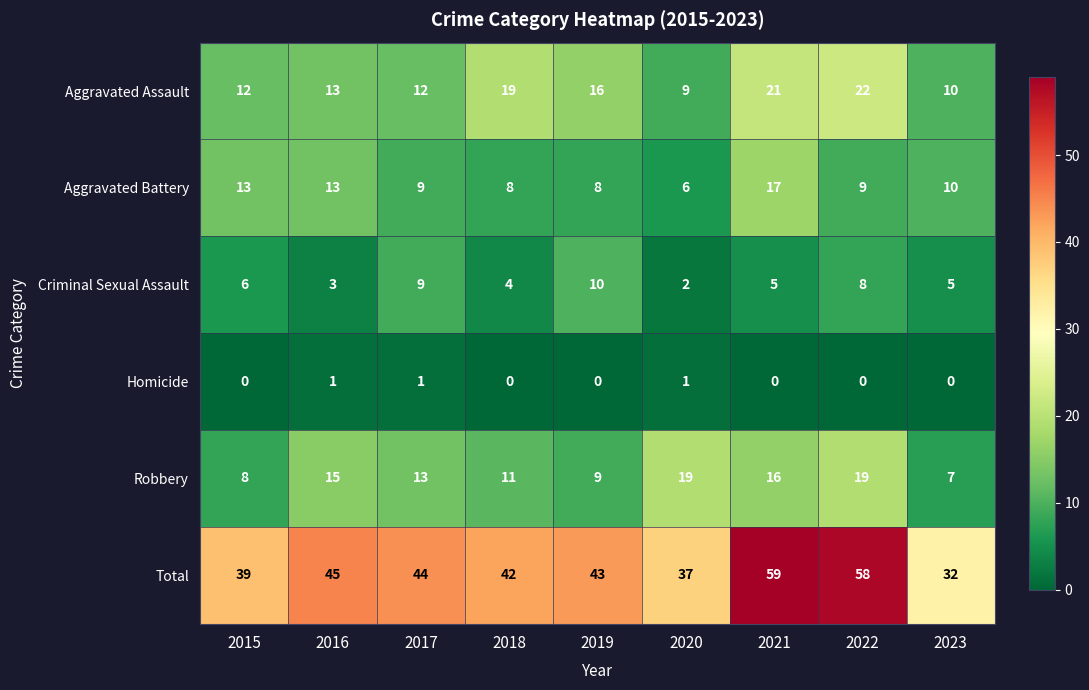

What is the greatest value displayed?

59